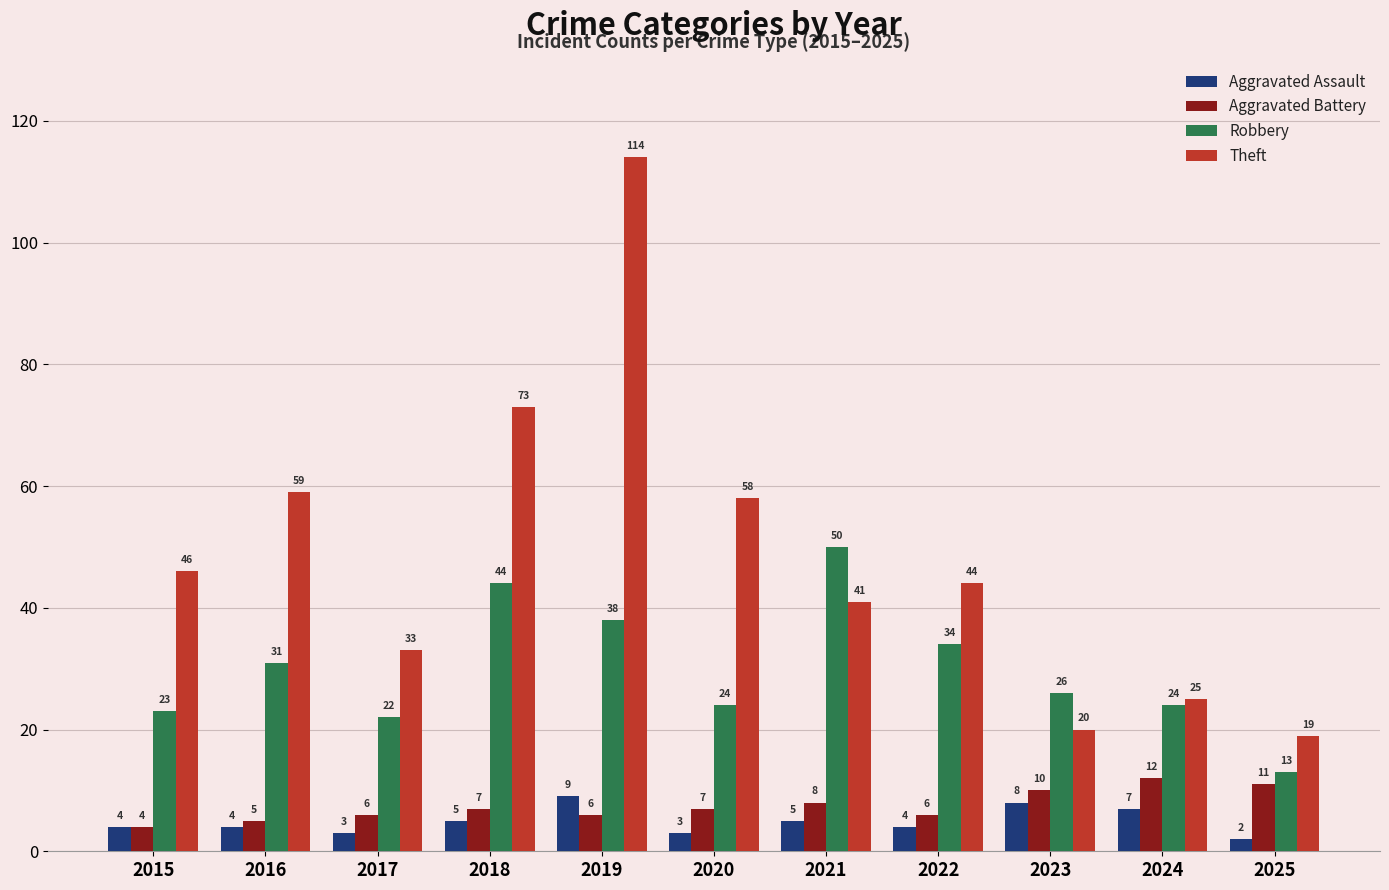

The Theft series shows 36 at 2023. True or false?

False